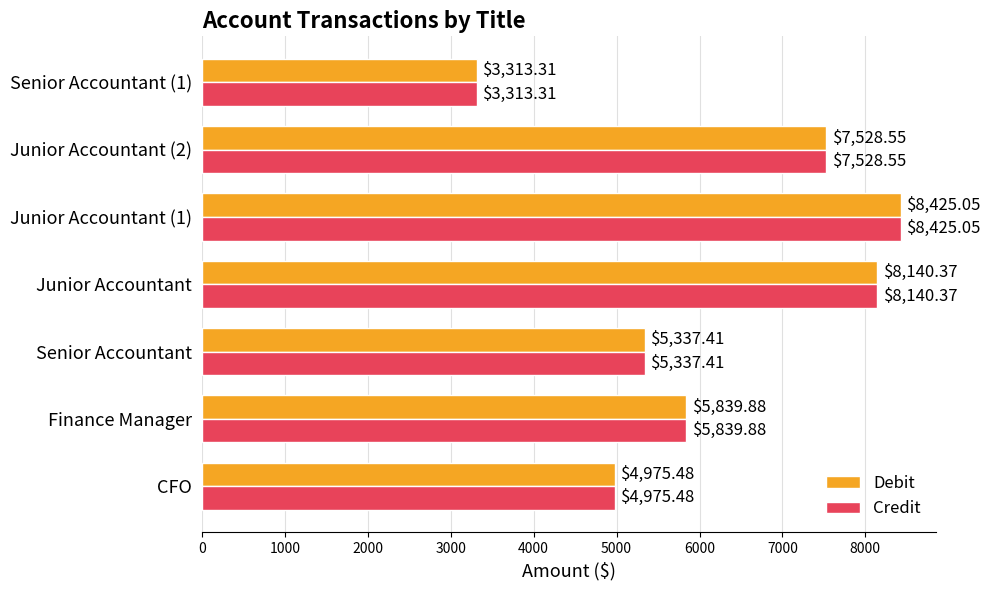

What is the difference between the second highest and minimum values in the Debit series?

4827.1